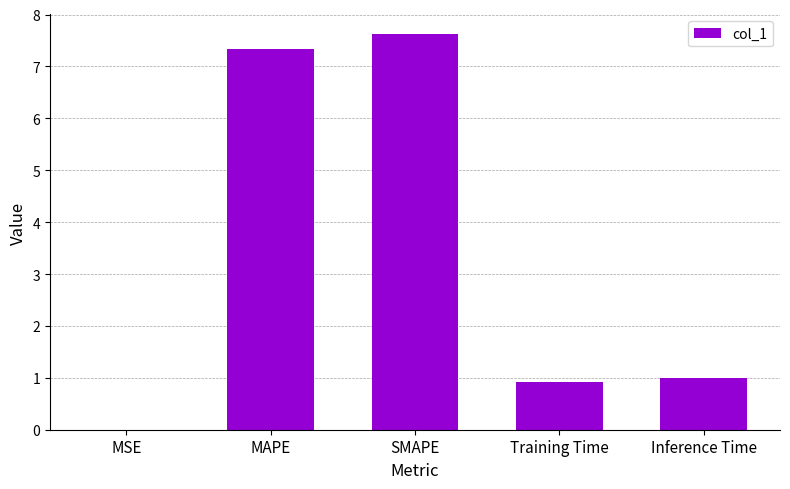

How many distinct data groups are displayed?

1